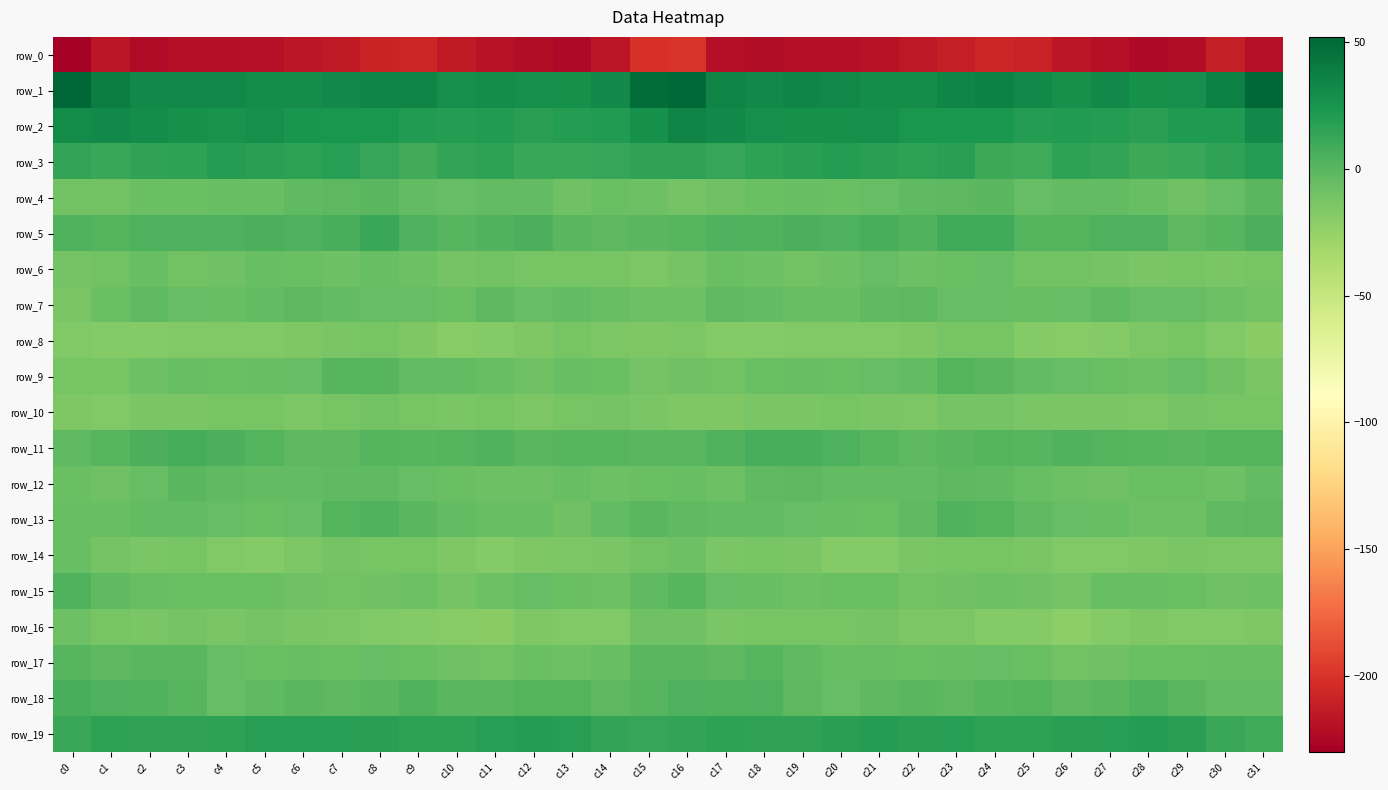

Reading left to right, extract all data points from this chart.

row_0: -230.0	-216.1	-223.0	-220.7	-221.0	-219.7	-216.2	-213.5	-208.3	-207.8	-213.7	-218.9	-221.9	-223.7	-215.7	-200.2	-200.1	-220.2	-221.9	-220.4	-221.1	-218.3	-215.5	-211.6	-207.0	-209.7	-216.3	-219.5	-223.9	-221.4	-211.7	-219.7
row_1: 51.1	38.5	32.0	32.4	33.3	30.7	29.0	31.8	35.2	34.4	28.1	29.8	28.9	26.9	32.2	48.4	50.6	34.9	31.7	33.4	32.5	29.7	29.2	33.7	35.7	31.9	27.3	31.2	26.9	28.5	36.8	52.1
row_2: 30.9	31.5	29.7	27.4	26.7	28.5	25.4	24.0	23.9	20.4	20.0	20.2	16.9	20.1	20.2	27.0	34.8	31.4	28.5	27.2	27.1	28.2	24.0	24.2	23.2	19.1	20.4	19.1	16.8	21.6	21.6	31.8
row_3: 14.0	11.8	15.2	16.8	19.4	17.9	16.2	18.1	13.3	8.1	14.2	16.0	11.5	11.4	13.0	15.5	15.6	12.9	16.1	17.5	19.6	16.8	16.5	17.3	10.4	9.7	15.8	14.5	10.7	12.2	15.2	20.0
row_4: -9.6	-10.0	-7.2	-6.6	-6.0	-5.8	-2.7	-1.9	-0.1	-3.3	-4.6	-3.5	-3.7	-8.7	-7.3	-7.9	-11.6	-8.9	-7.3	-6.0	-6.5	-4.3	-2.8	-1.0	-0.6	-4.7	-4.0	-3.4	-5.2	-9.3	-4.2	-0.2
row_5: 2.9	2.5	4.0	4.2	4.6	5.8	4.2	6.5	11.6	4.3	1.2	2.8	5.6	-0.1	-1.2	-0.7	0.8	3.9	3.2	5.2	4.3	6.2	3.3	9.6	9.9	1.6	2.1	3.8	4.3	-1.9	1.1	4.8
row_6: -11.1	-10.0	-6.1	-9.8	-8.9	-5.3	-6.8	-8.1	-5.4	-7.6	-10.7	-10.1	-12.4	-12.8	-12.7	-14.1	-11.6	-7.1	-7.7	-9.9	-7.4	-5.0	-7.8	-7.3	-5.2	-9.7	-10.0	-10.9	-13.2	-12.7	-13.2	-12.5
row_7: -13.4	-6.4	-1.9	-4.7	-5.8	-4.1	-1.5	-3.3	-4.6	-4.8	-6.8	-1.8	-4.3	-3.8	-6.3	-8.0	-7.6	-2.2	-3.1	-5.3	-5.3	-3.0	-1.5	-4.5	-4.2	-6.3	-5.0	-2.0	-4.8	-4.5	-7.8	-10.6
row_8: -16.8	-18.2	-18.3	-17.0	-16.7	-17.2	-15.8	-13.5	-12.0	-16.2	-19.2	-18.1	-16.2	-12.5	-14.6	-16.0	-14.4	-17.4	-18.2	-16.3	-17.2	-16.4	-15.2	-12.7	-12.6	-18.1	-19.0	-17.7	-14.6	-12.8	-16.9	-20.0
row_9: -12.2	-12.0	-7.9	-5.4	-6.7	-5.7	-4.4	0.3	1.2	-3.0	-4.1	-5.8	-9.0	-5.7	-6.5	-10.8	-9.1	-10.4	-6.5	-5.6	-7.0	-4.6	-3.9	2.2	-0.7	-3.9	-4.3	-7.3	-8.4	-4.9	-9.4	-13.6
row_10: -16.0	-17.1	-13.6	-13.7	-12.5	-12.8	-14.6	-12.7	-10.6	-12.0	-13.8	-12.3	-15.1	-12.2	-11.1	-13.6	-15.5	-15.9	-13.2	-13.7	-12.0	-13.7	-14.5	-11.7	-10.7	-13.4	-13.0	-13.4	-14.4	-11.5	-11.9	-12.0
row_11: -2.4	1.2	5.7	7.1	5.3	1.9	-1.1	-1.1	2.0	1.0	2.1	3.3	0.2	0.7	1.2	-0.3	-0.1	2.9	6.6	6.4	4.5	0.4	-1.7	0.2	1.8	0.9	3.2	2.0	0.7	0.0	1.7	1.7
row_12: -7.1	-8.7	-4.8	-0.4	-2.5	-3.7	-3.3	-2.1	-2.2	-4.8	-7.0	-8.3	-8.2	-5.9	-8.3	-6.5	-6.1	-7.8	-2.5	-0.8	-3.3	-3.6	-3.0	-1.8	-2.8	-6.1	-7.4	-8.9	-6.5	-7.2	-7.8	-3.5
row_13: -6.2	-5.3	-3.5	-3.8	-5.0	-7.3	-4.5	2.3	2.6	-0.5	-3.8	-5.5	-6.3	-8.7	-3.9	-0.0	-2.4	-4.0	-3.3	-4.5	-5.7	-7.1	-2.2	3.4	1.7	-2.0	-4.8	-5.5	-7.4	-7.6	-2.4	-1.9
row_14: -5.6	-11.2	-13.5	-12.8	-16.5	-18.0	-15.1	-11.2	-12.8	-12.5	-15.8	-17.4	-15.9	-14.7	-13.1	-10.2	-7.7	-13.0	-12.7	-14.0	-17.6	-17.6	-13.2	-11.8	-12.5	-13.2	-17.1	-16.9	-15.4	-13.5	-14.5	-14.5
row_15: 2.8	-2.0	-6.0	-6.7	-7.2	-6.6	-9.2	-9.8	-8.9	-7.8	-10.9	-8.1	-4.8	-6.8	-7.6	-2.8	0.5	-4.7	-5.5	-7.6	-6.7	-7.3	-9.9	-9.5	-8.3	-9.0	-11.0	-6.0	-5.6	-6.7	-8.9	-8.0
row_16: -8.0	-12.0	-13.9	-11.5	-13.5	-11.2	-13.3	-14.7	-16.7	-18.0	-19.5	-20.1	-15.7	-16.9	-16.7	-9.4	-9.3	-13.8	-12.1	-12.5	-12.9	-11.4	-14.4	-14.7	-17.8	-18.1	-20.9	-18.1	-15.6	-17.2	-17.0	-15.6
row_17: 0.6	-1.1	0.1	-0.6	-5.1	-6.3	-6.2	-6.5	-4.3	-6.7	-8.8	-10.6	-7.4	-7.6	-6.2	0.2	-0.0	-1.2	1.0	-2.5	-6.0	-6.0	-6.9	-5.3	-5.0	-7.3	-10.1	-9.5	-6.9	-7.4	-6.3	-6.0
row_18: 6.6	4.5	3.4	1.2	-4.4	-2.5	-0.0	-1.6	-0.5	2.7	-0.3	-0.5	2.1	1.5	-1.7	0.9	3.8	3.1	3.9	-1.6	-4.5	-1.0	-0.7	-1.8	1.0	2.0	-0.8	0.2	2.7	0.3	-3.1	-3.1
row_19: 11.9	15.8	15.0	15.2	16.5	19.0	18.3	18.1	17.3	16.7	16.2	18.9	19.3	18.9	14.2	13.0	14.4	16.2	14.8	15.5	17.4	19.3	17.7	18.3	16.7	16.4	17.4	18.8	20.0	17.2	11.9	9.9